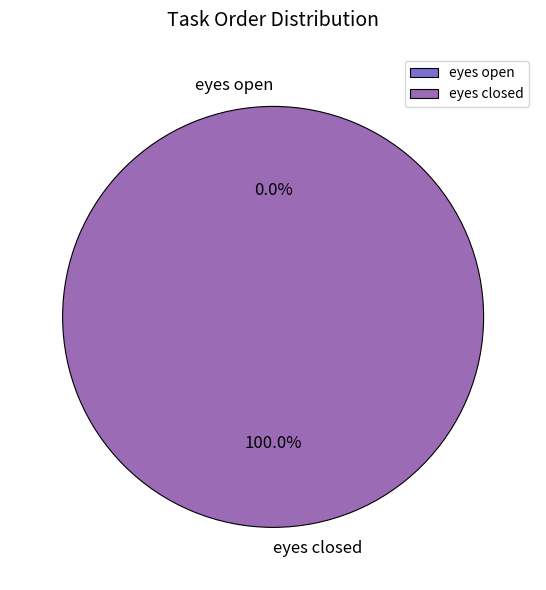

What is the smallest slice in the pie chart?

eyes open